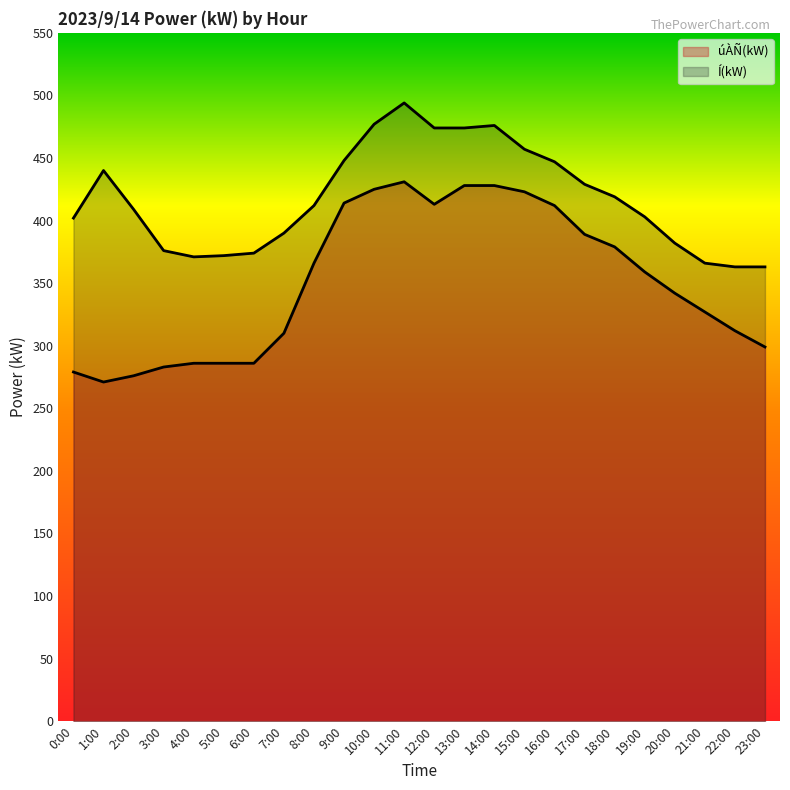

At which category is the sum across all series the highest?

11:00